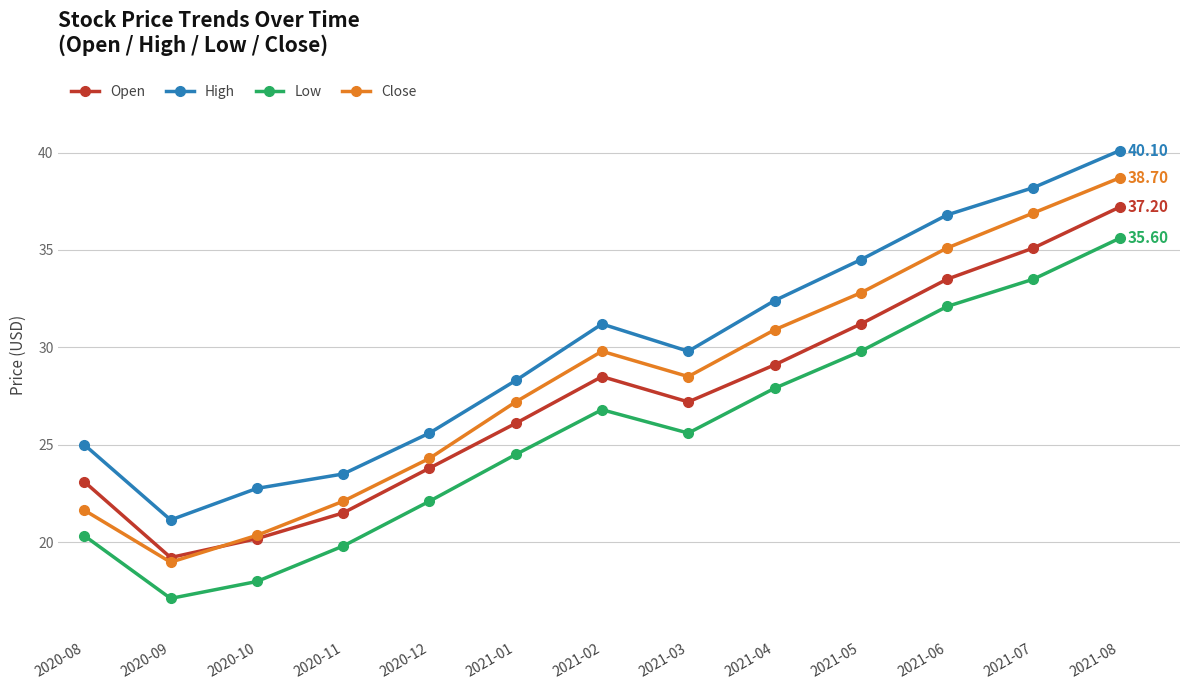

List the series in order of their overall mean, lowest first.

Low, Open, Close, High